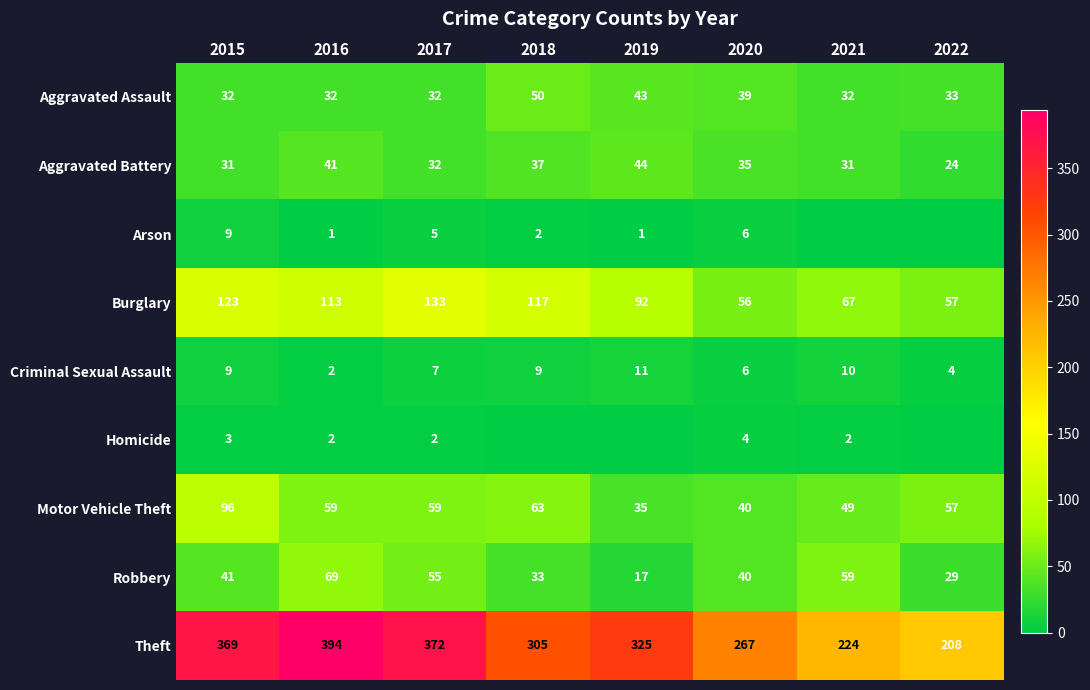

Is it true that Burglary equals 67 at 2021?

True